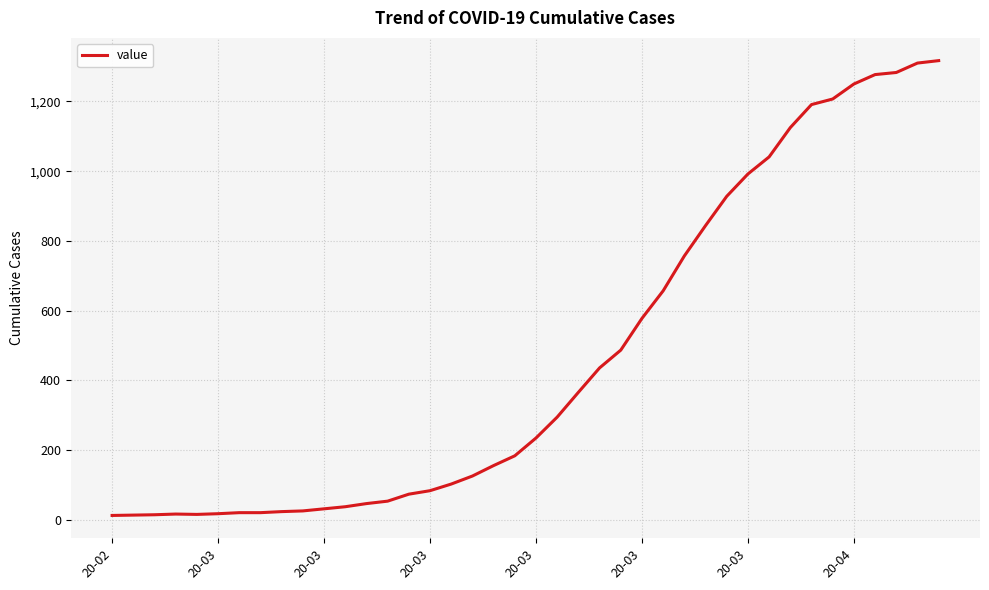

What is the difference between the maximum and minimum values?

1304